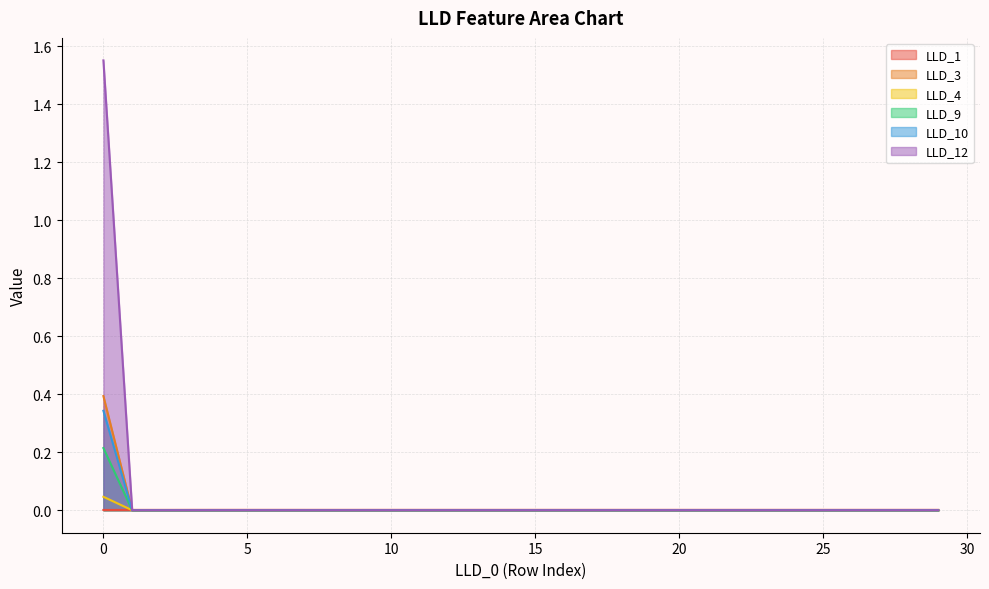

Which series has the widest spread of values?

LLD_12